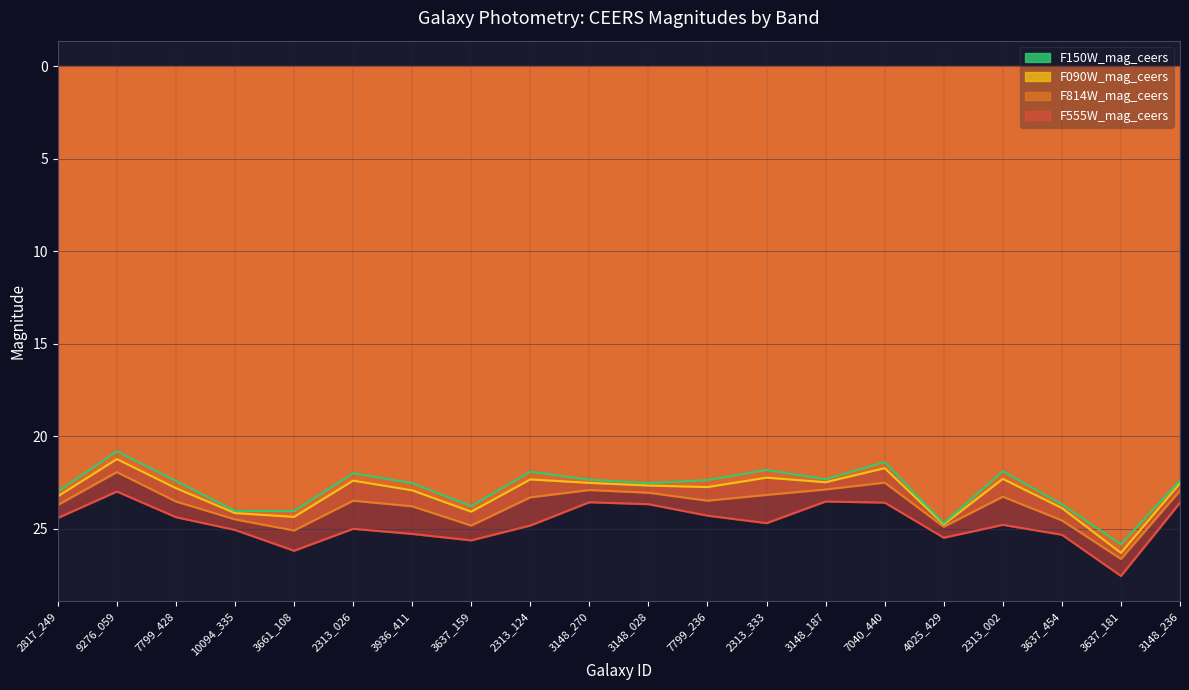

True or false: F555W_mag_ceers and F150W_mag_ceers intersect in this chart.

False